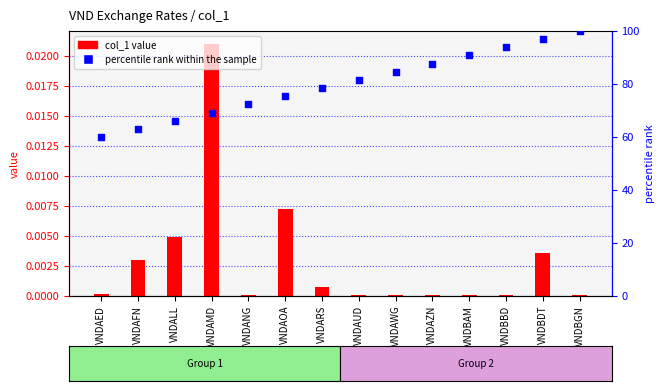

Which series contains the lowest Y value?

col_1 value